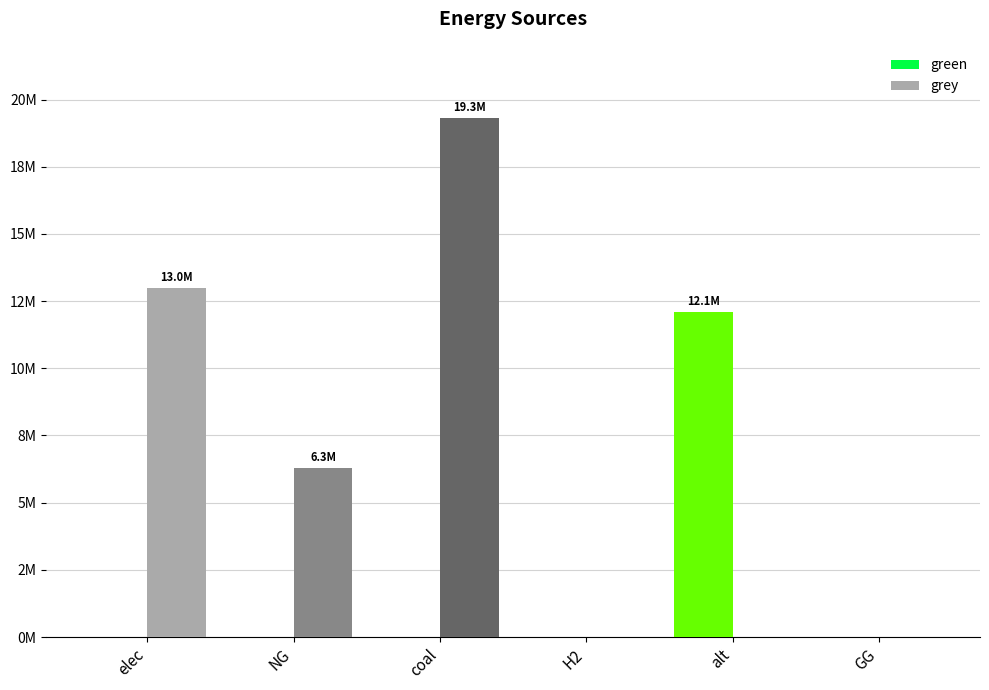

What is the sum of the green values at alt and NG?

12083802.7